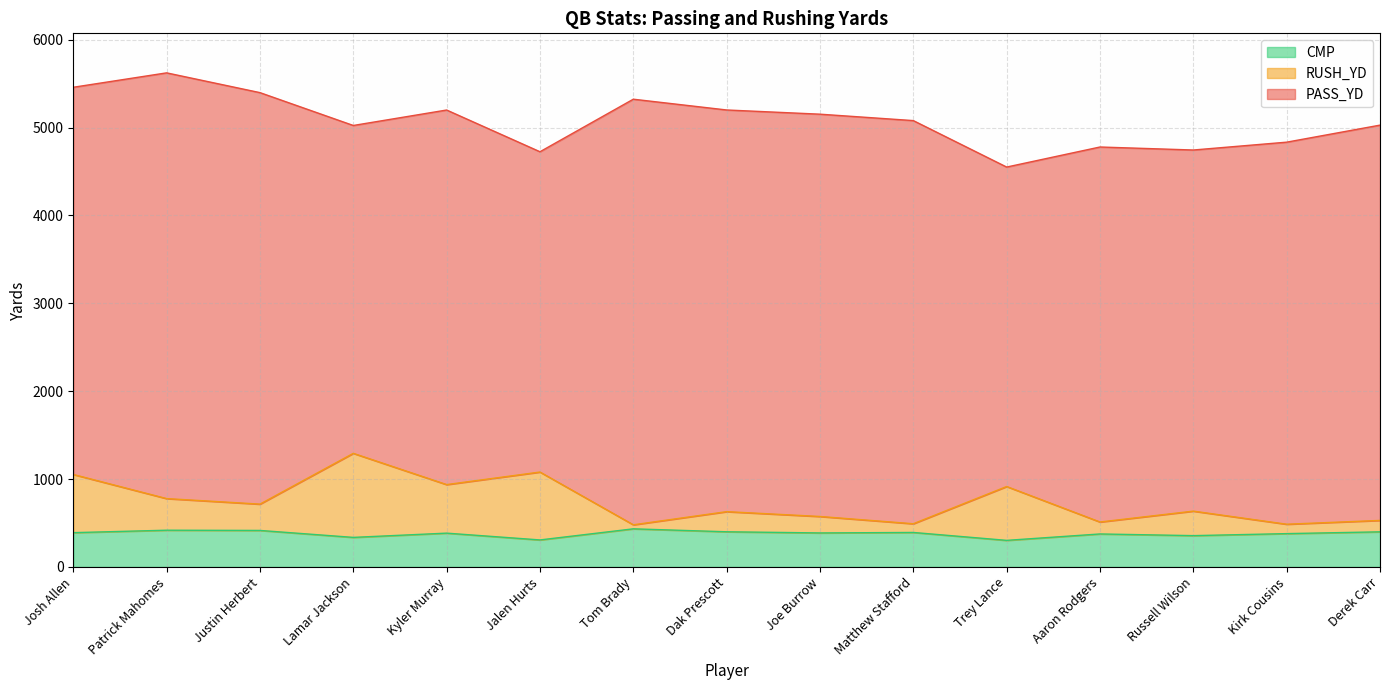

The value of CMP at Aaron Rodgers is 375.4. True or false?

True